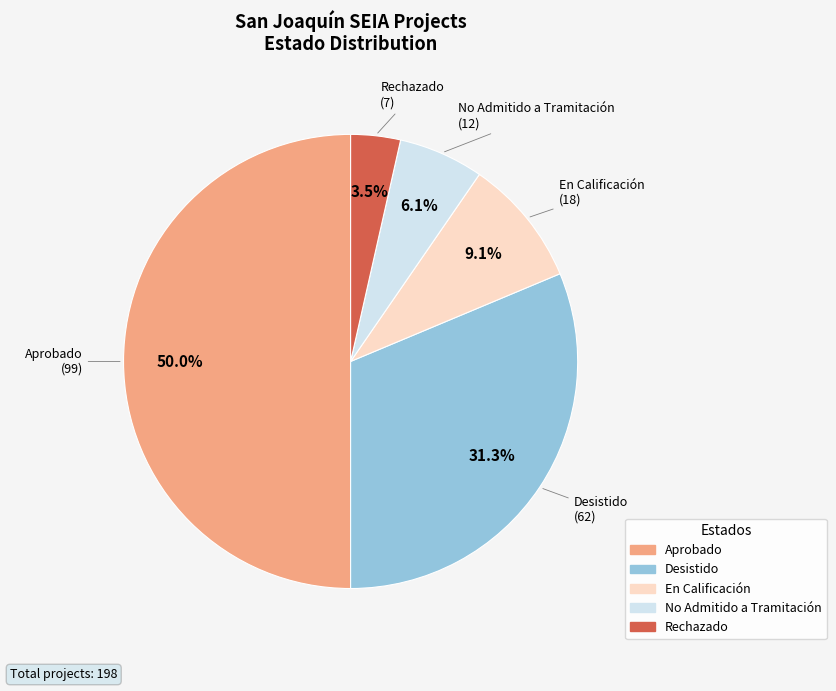

To the nearest percent, what is the combined percentage of Rechazado and No Admitido a Tramitación?

10%